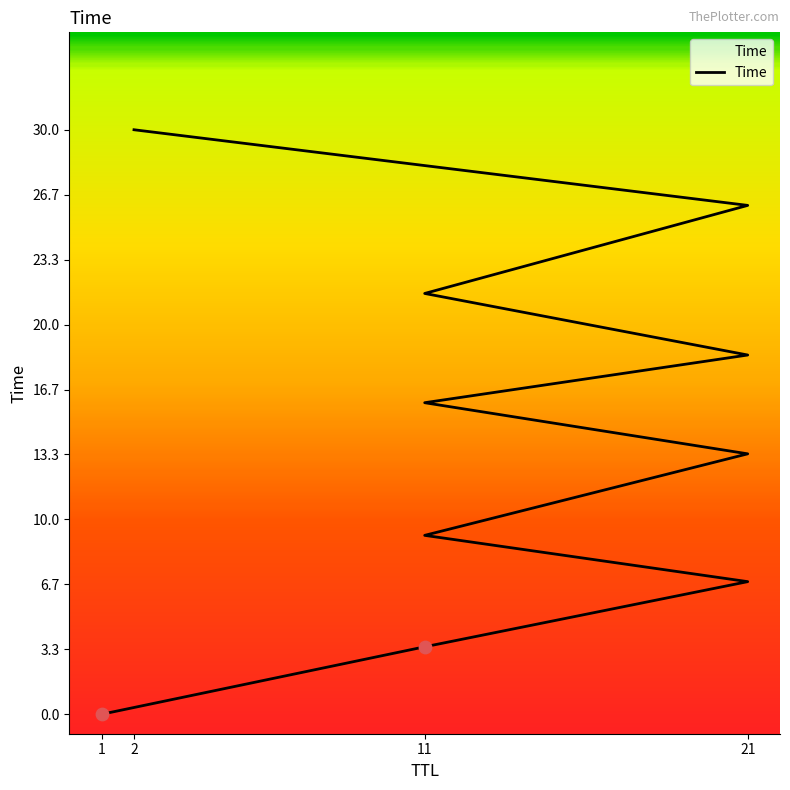

Between 11 and 21, which is larger?

11